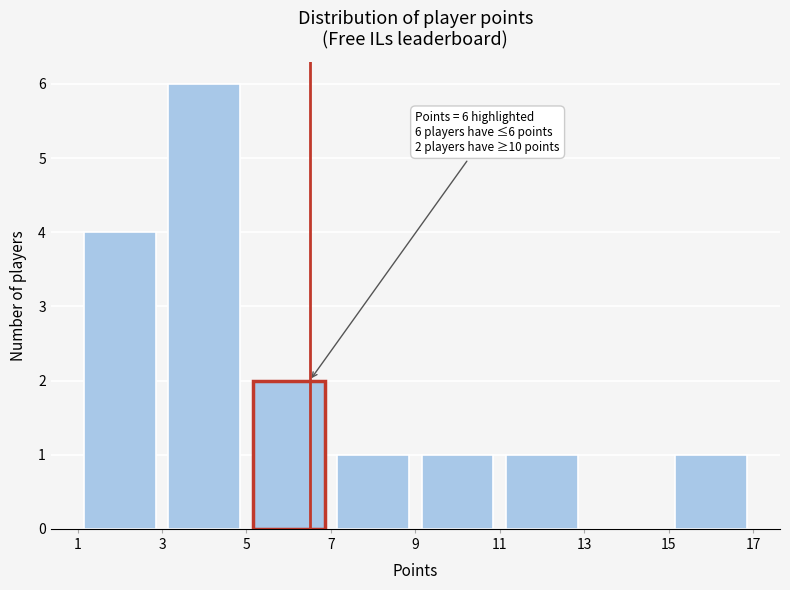

Which range on the x-axis has the tallest bar?

3 to 5